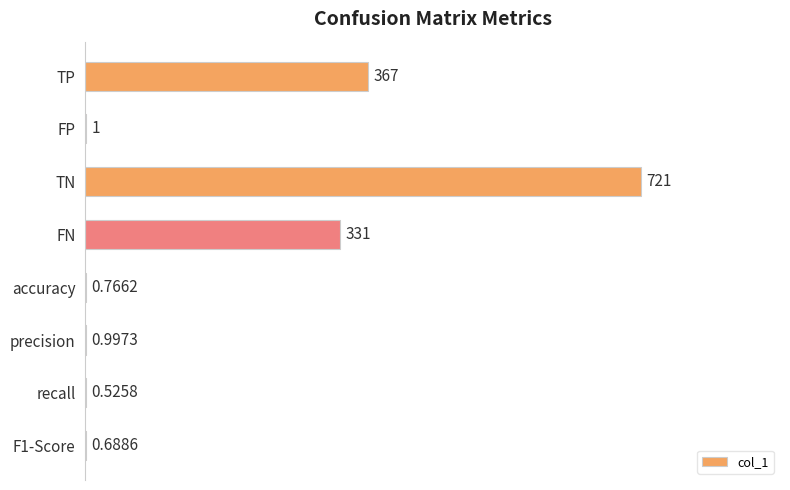

Between accuracy and FN, which is larger?

FN